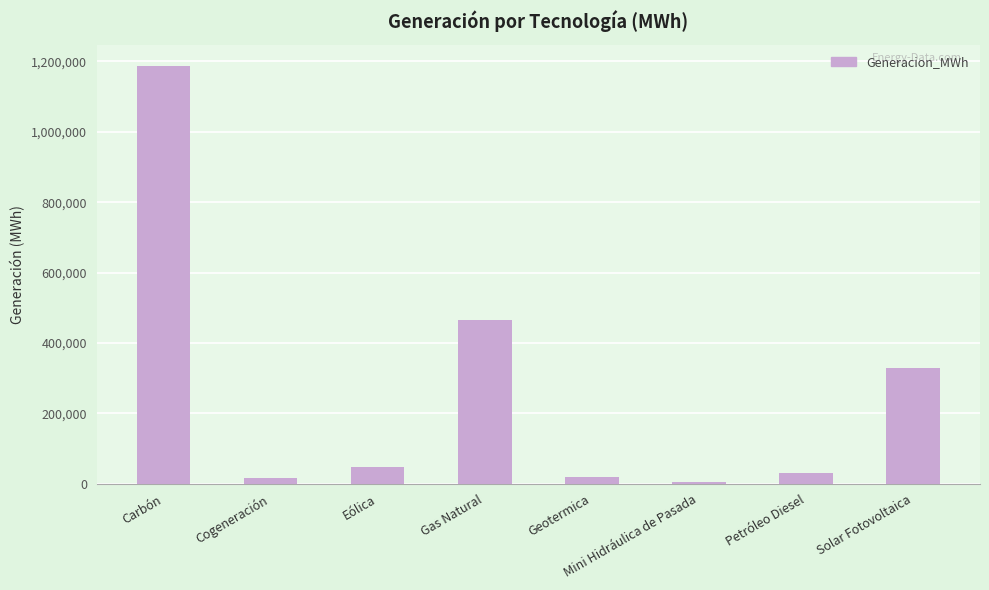

Where is the data nearest to the value 596844?

Gas Natural